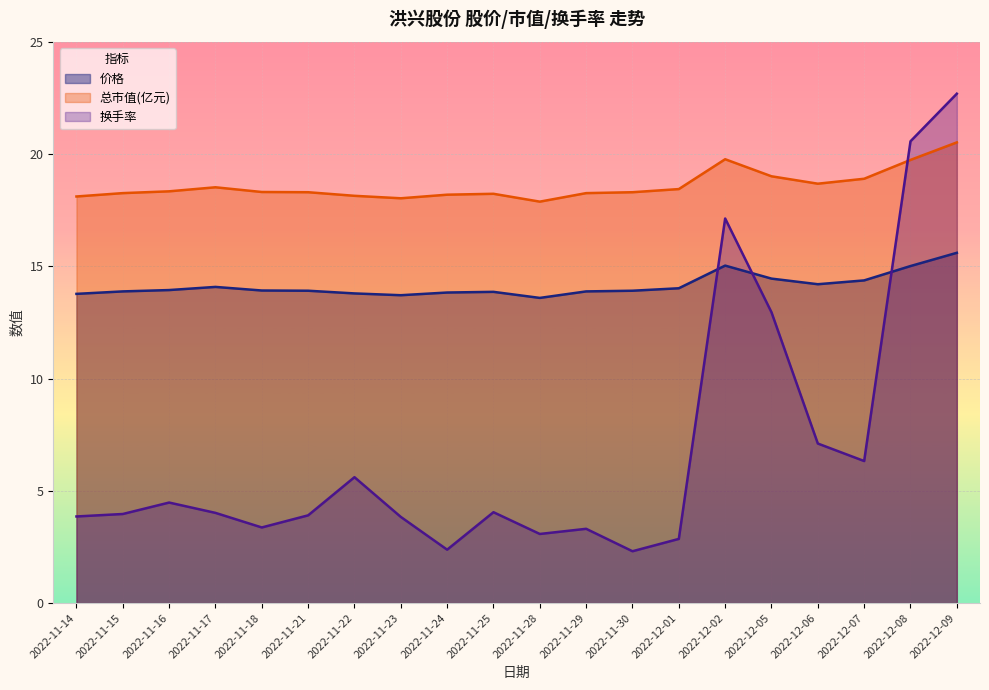

At 2022-11-23, list the series in order from largest to smallest.

总市值(亿元), 价格, 换手率